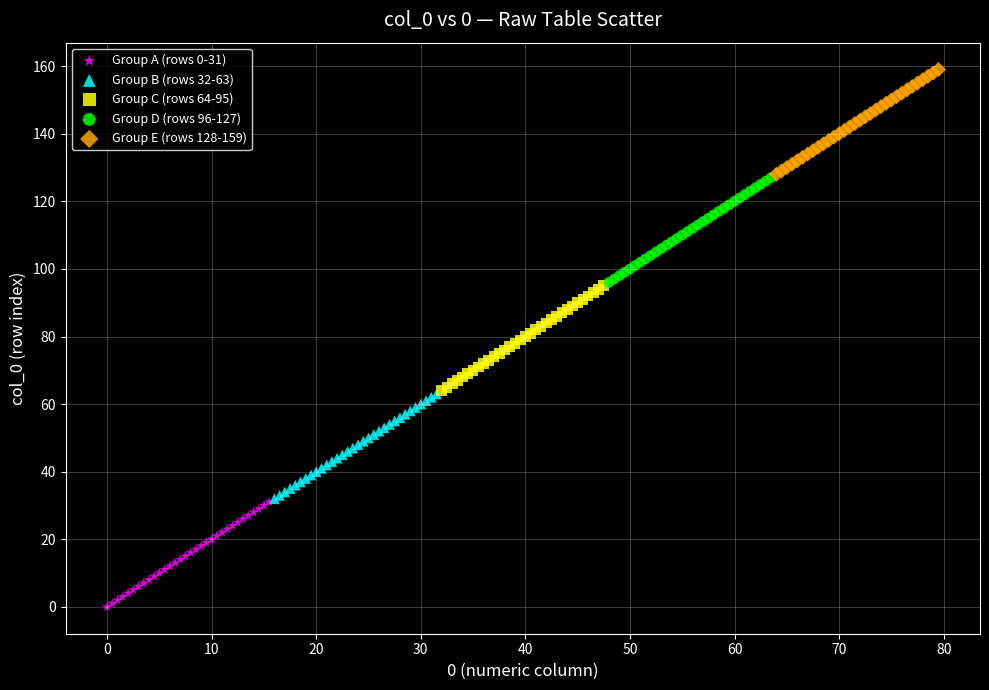

Which series contains the lowest Y value?

Group A (rows 0-31)